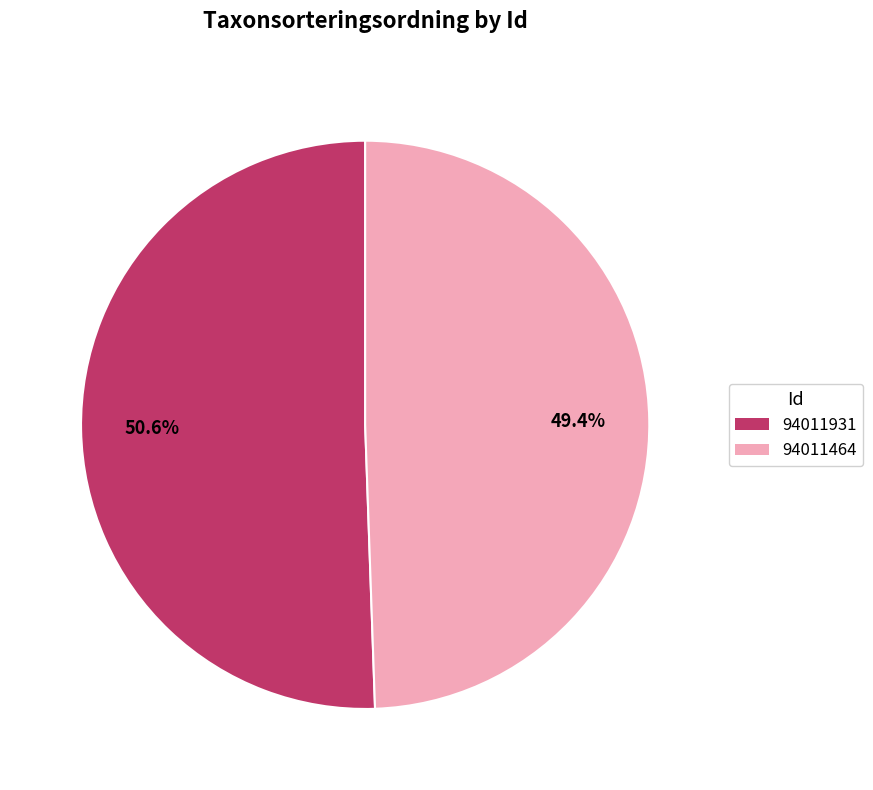

What is the ratio of the value at 94011464 to the value at 94011931?

1.0